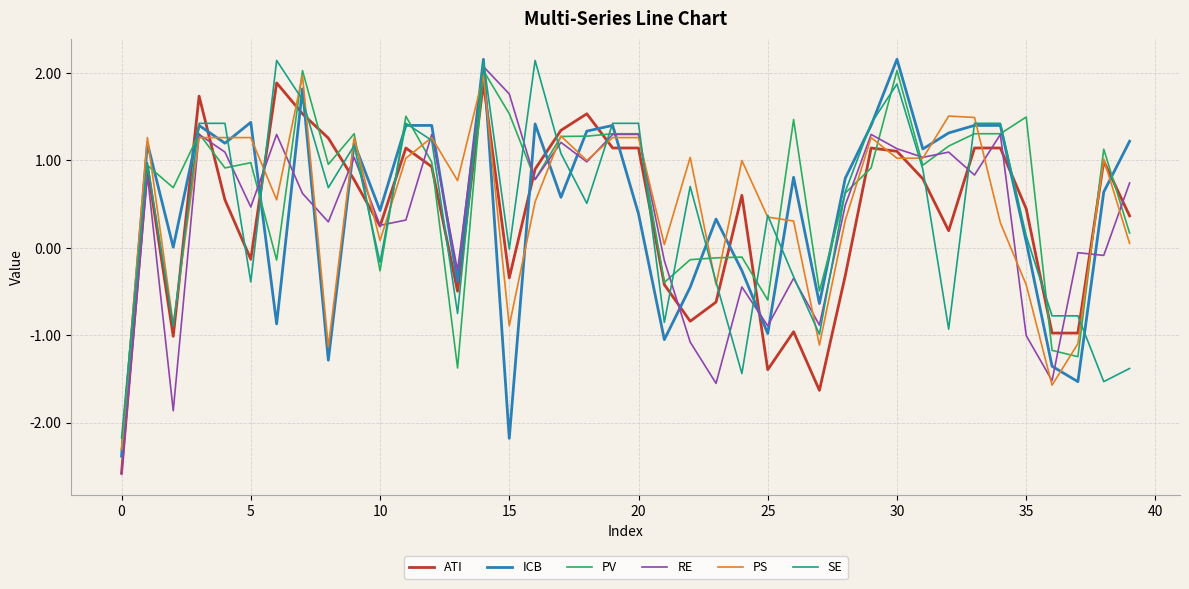

What is the smallest value displayed?

-2.6